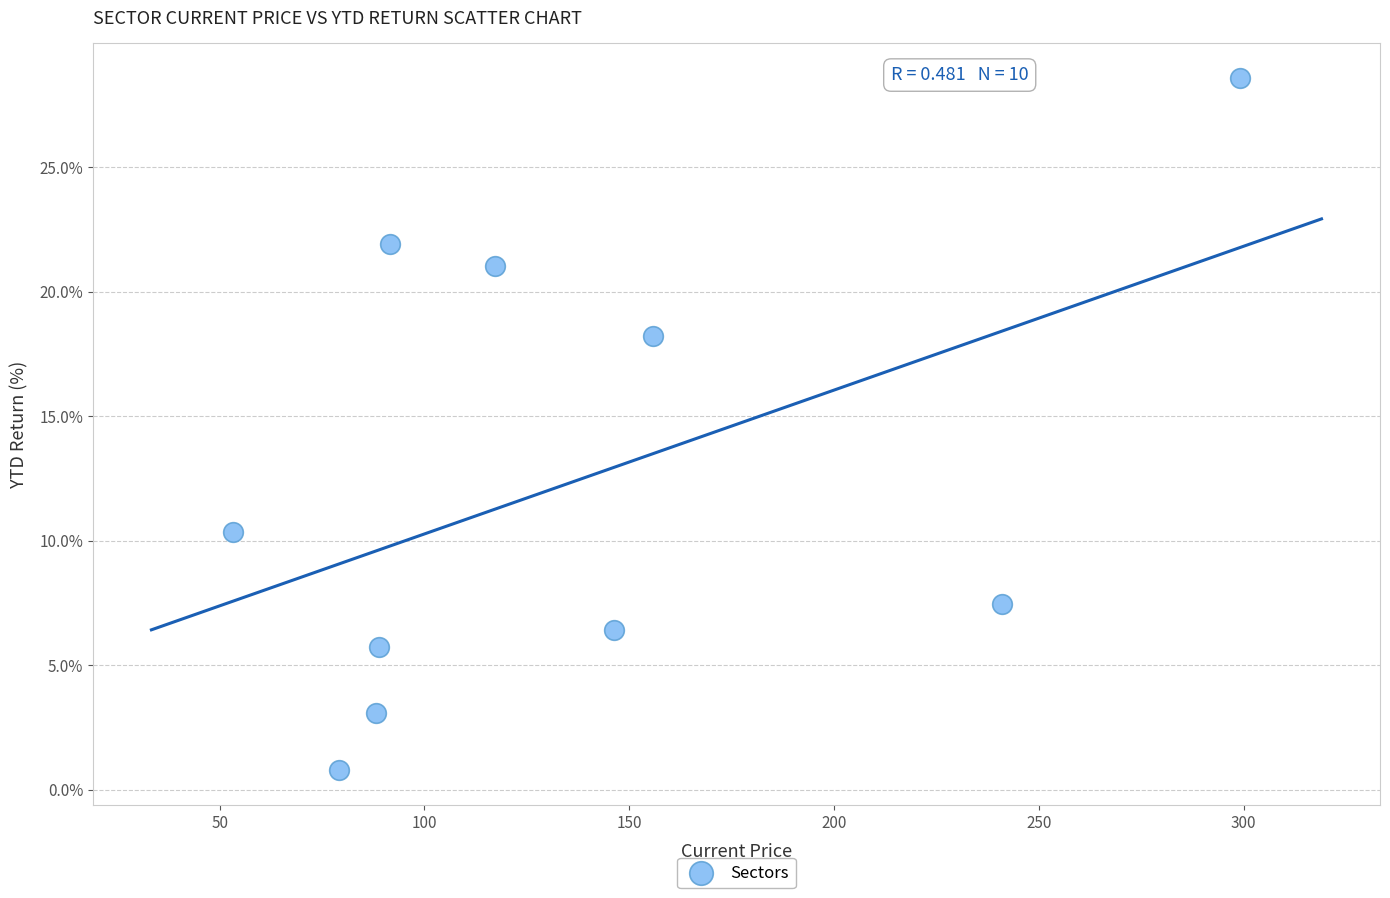

What is the range of Y values (max minus min)?

27.8